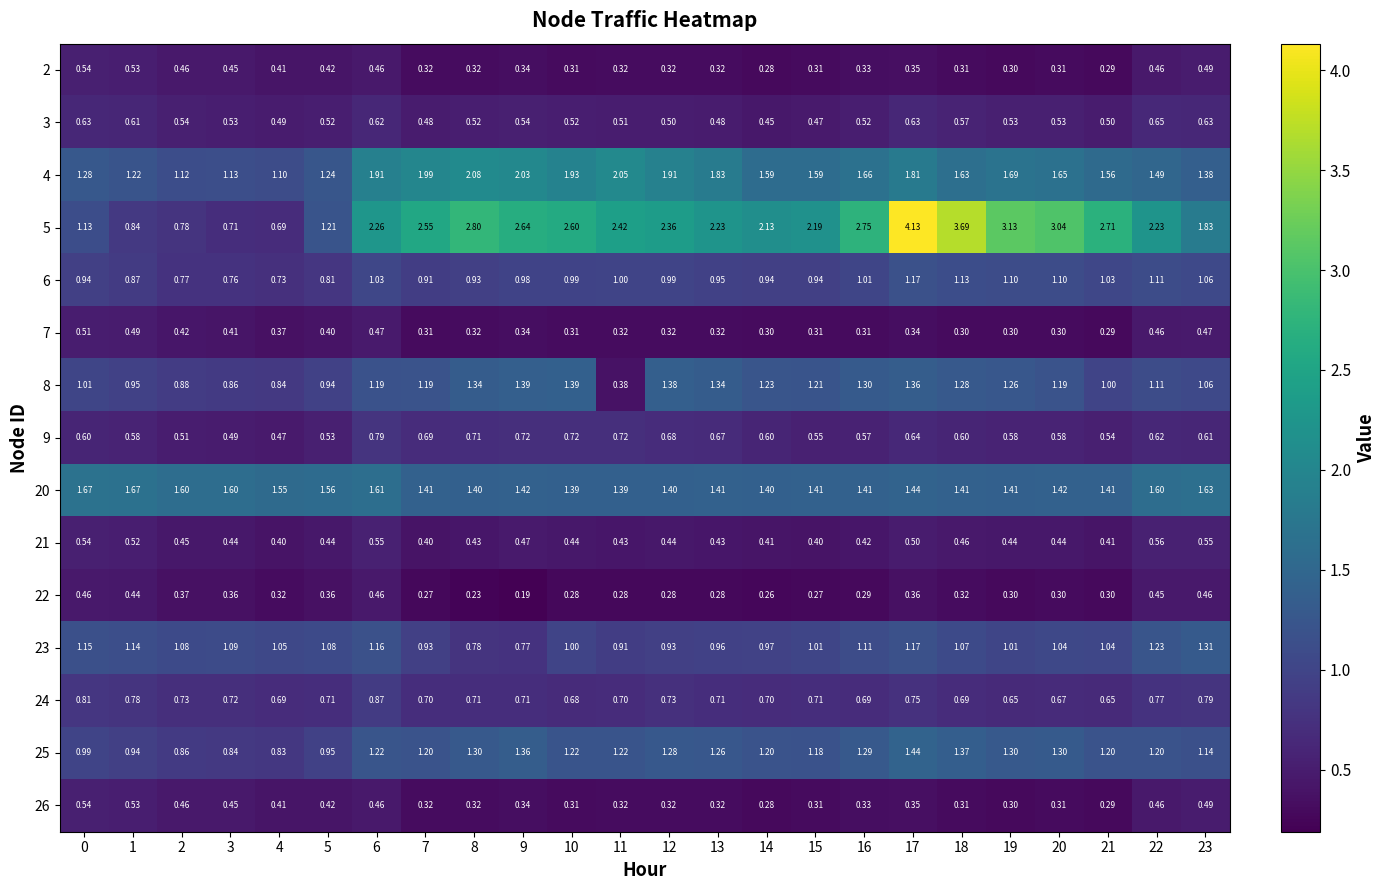

Which series has the largest total across all categories?

5